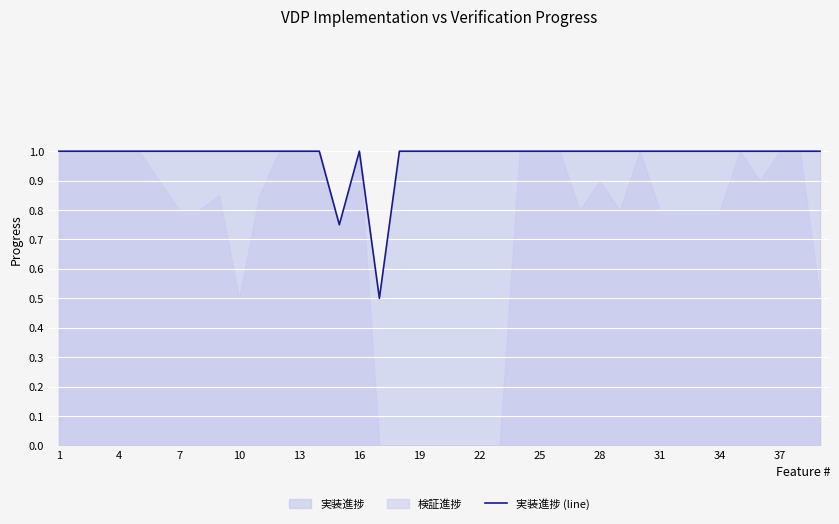

The value of 実装進捗 (line) at 31 is 1.7. True or false?

False